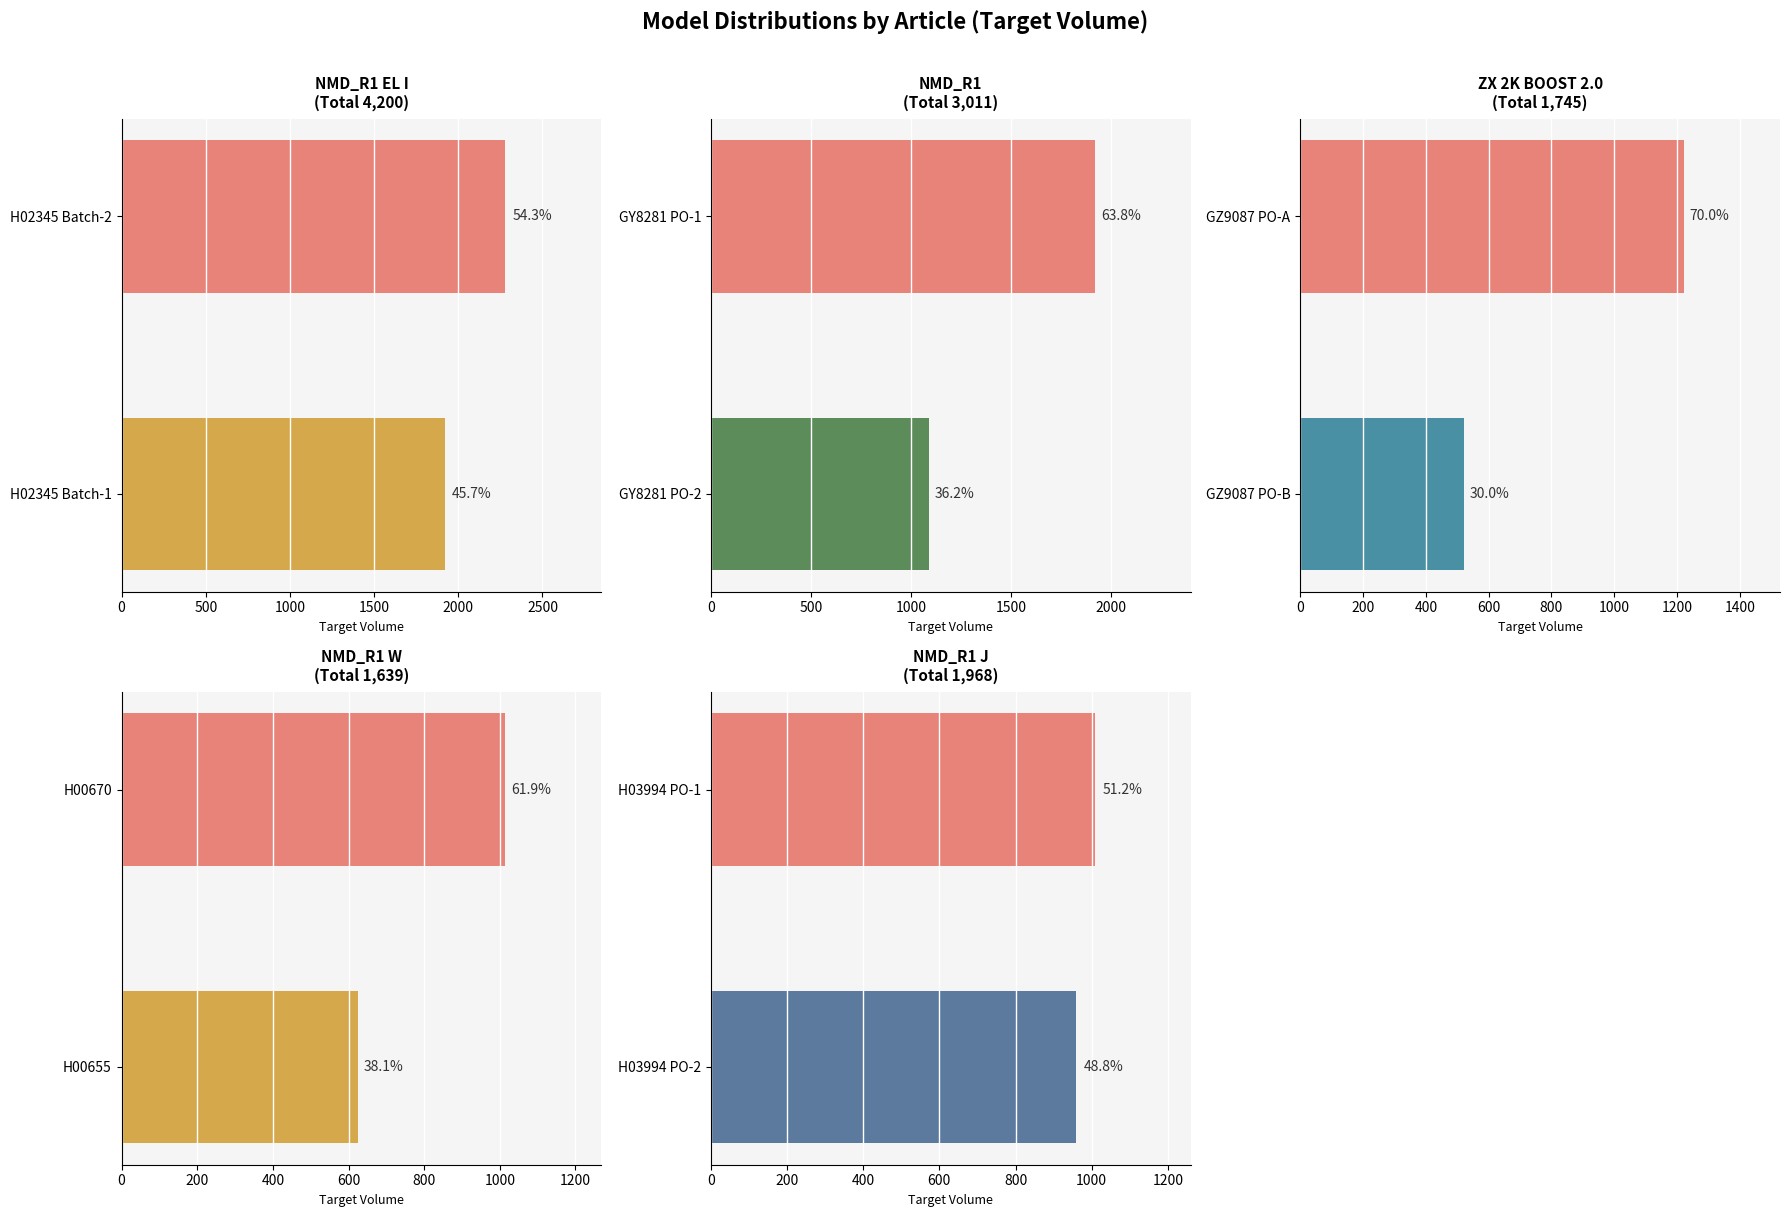

Which has a higher value, H02345 Batch-2 or H02345 Batch-1?

H02345 Batch-2